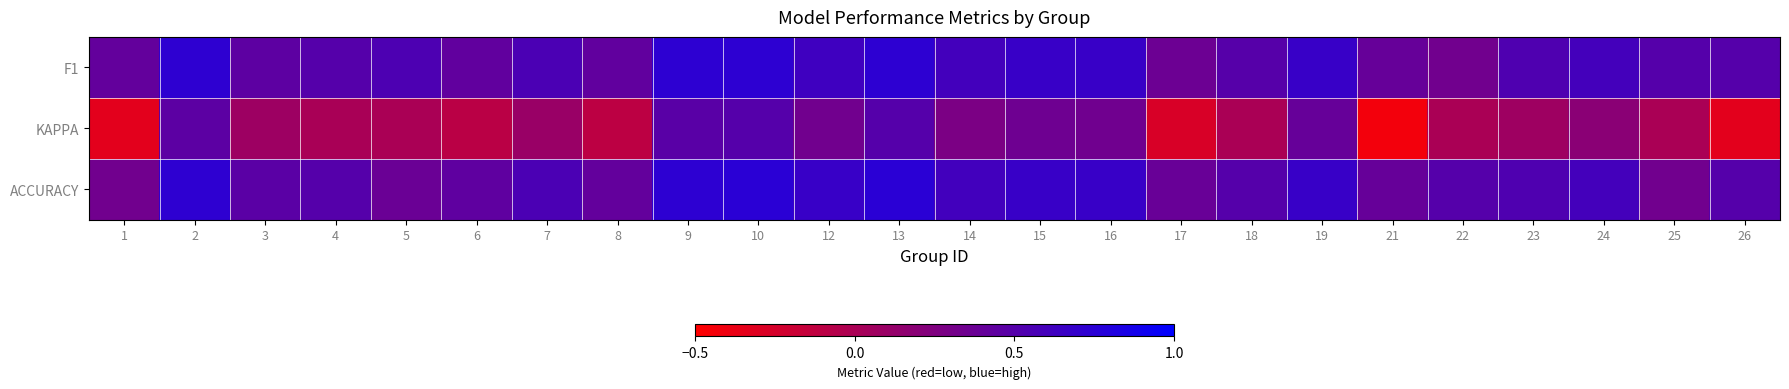

Count the number of categories in the chart.

24